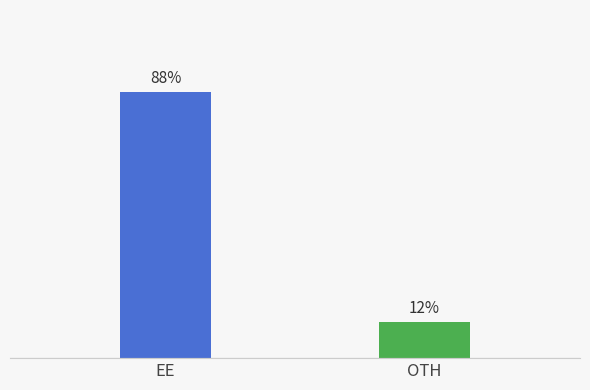

Which category has the highest value across all series?

EE